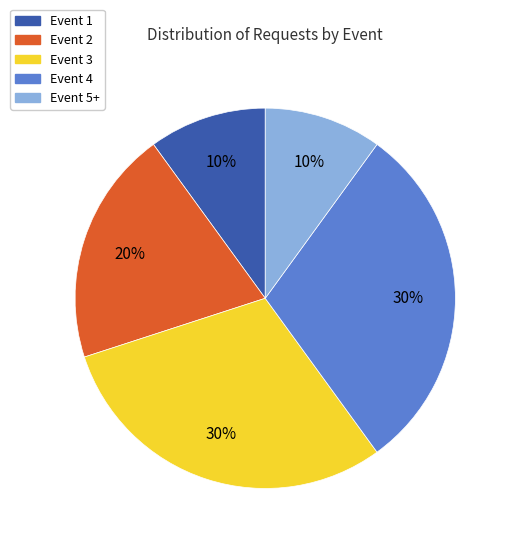

Is there a majority slice in this chart?

No